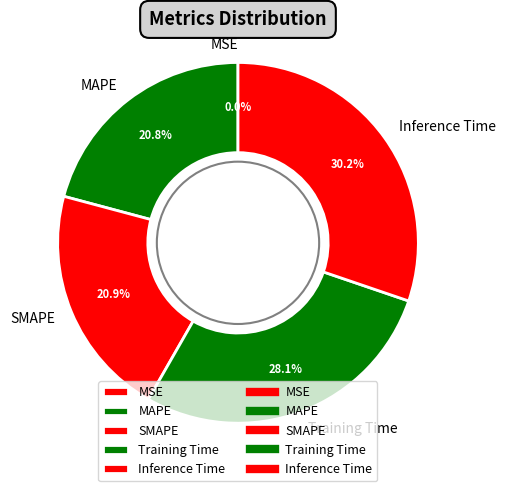

The MAPE slice represents 21% of the pie. True or false?

True